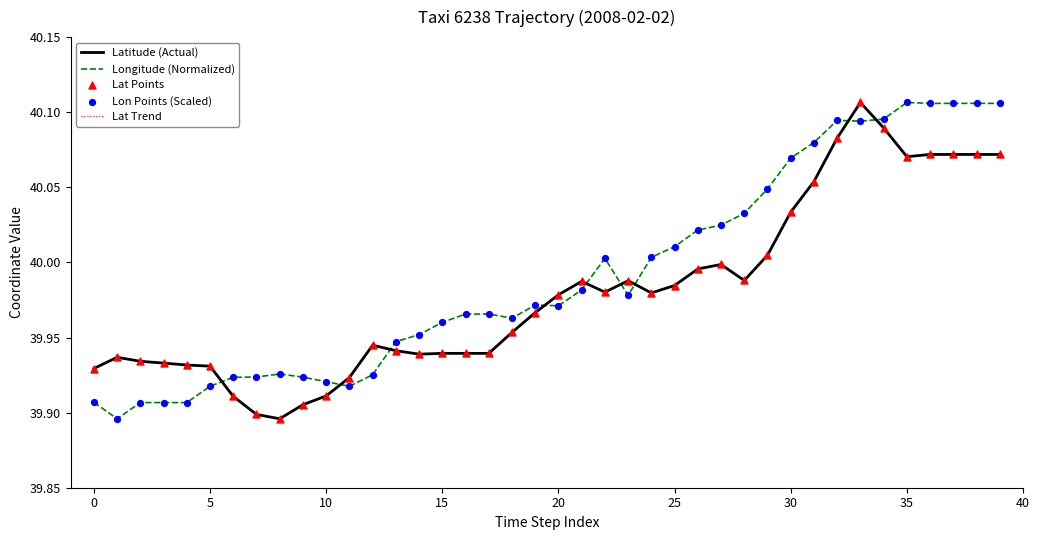

Is this an area chart (filled region under the line)?

No